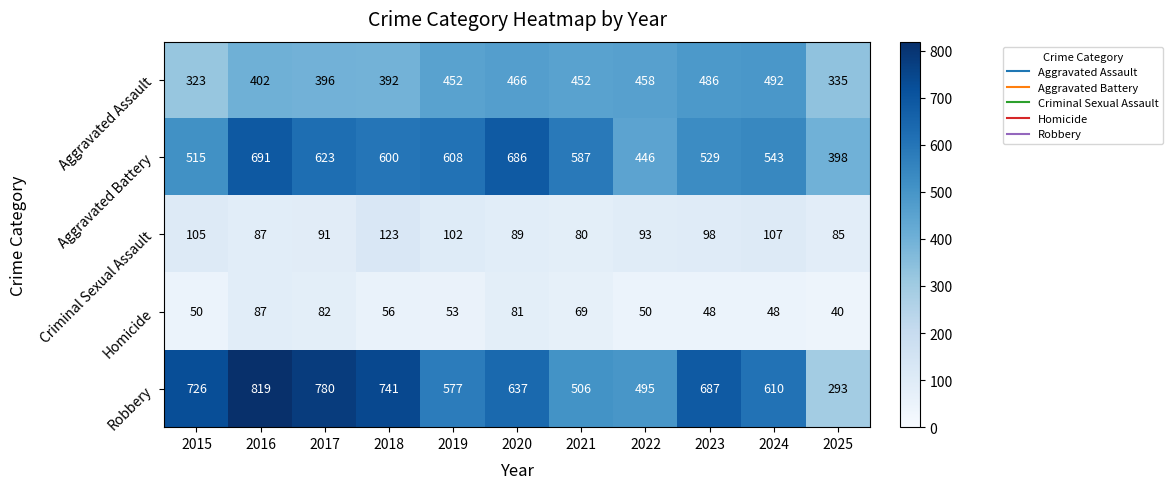

What is the sum of all Aggravated Battery values?

6226